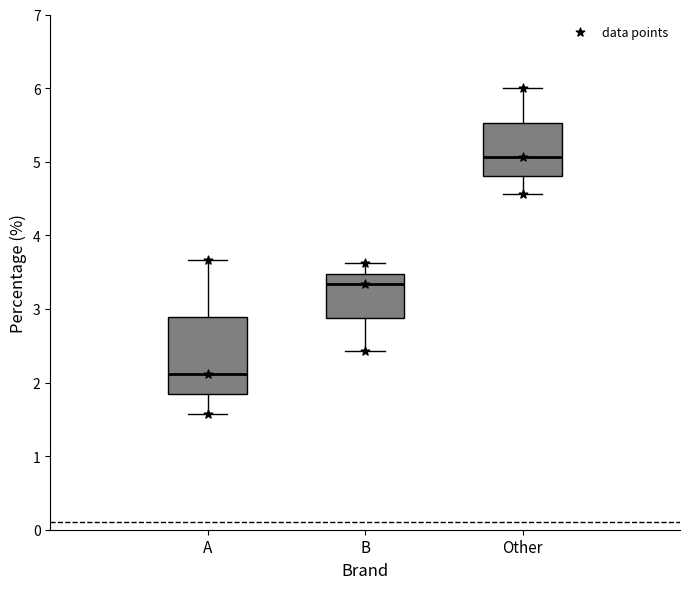

Reading left to right, read every box against the y-axis: the position of its median line, the range the box covers, and the ends of its whiskers. The values are not printed on the chart, so give them approximately, as read against the axis.

A: median 2.1, box 1.8 to 2.9, whiskers 1.6 to 3.7
B: median 3.3, box 2.9 to 3.5, whiskers 2.4 to 3.6
Other: median 5.1, box 4.8 to 5.5, whiskers 4.6 to 6.0